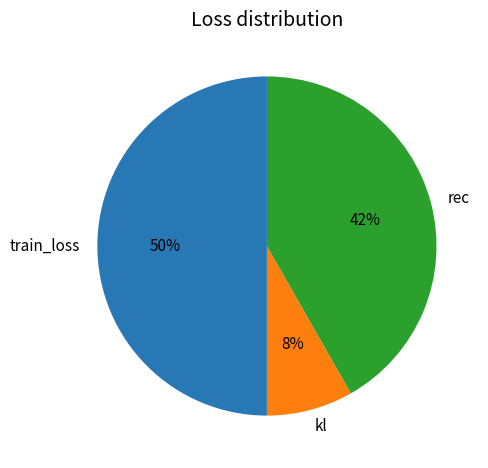

Between train_loss and kl, which is larger?

train_loss